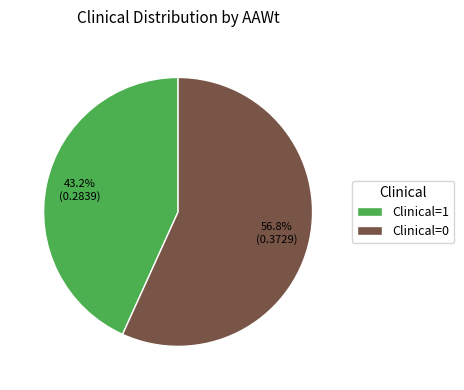

To the nearest percent, what is the difference between the Clinical=1 and Clinical=0 slice percentages?

14%